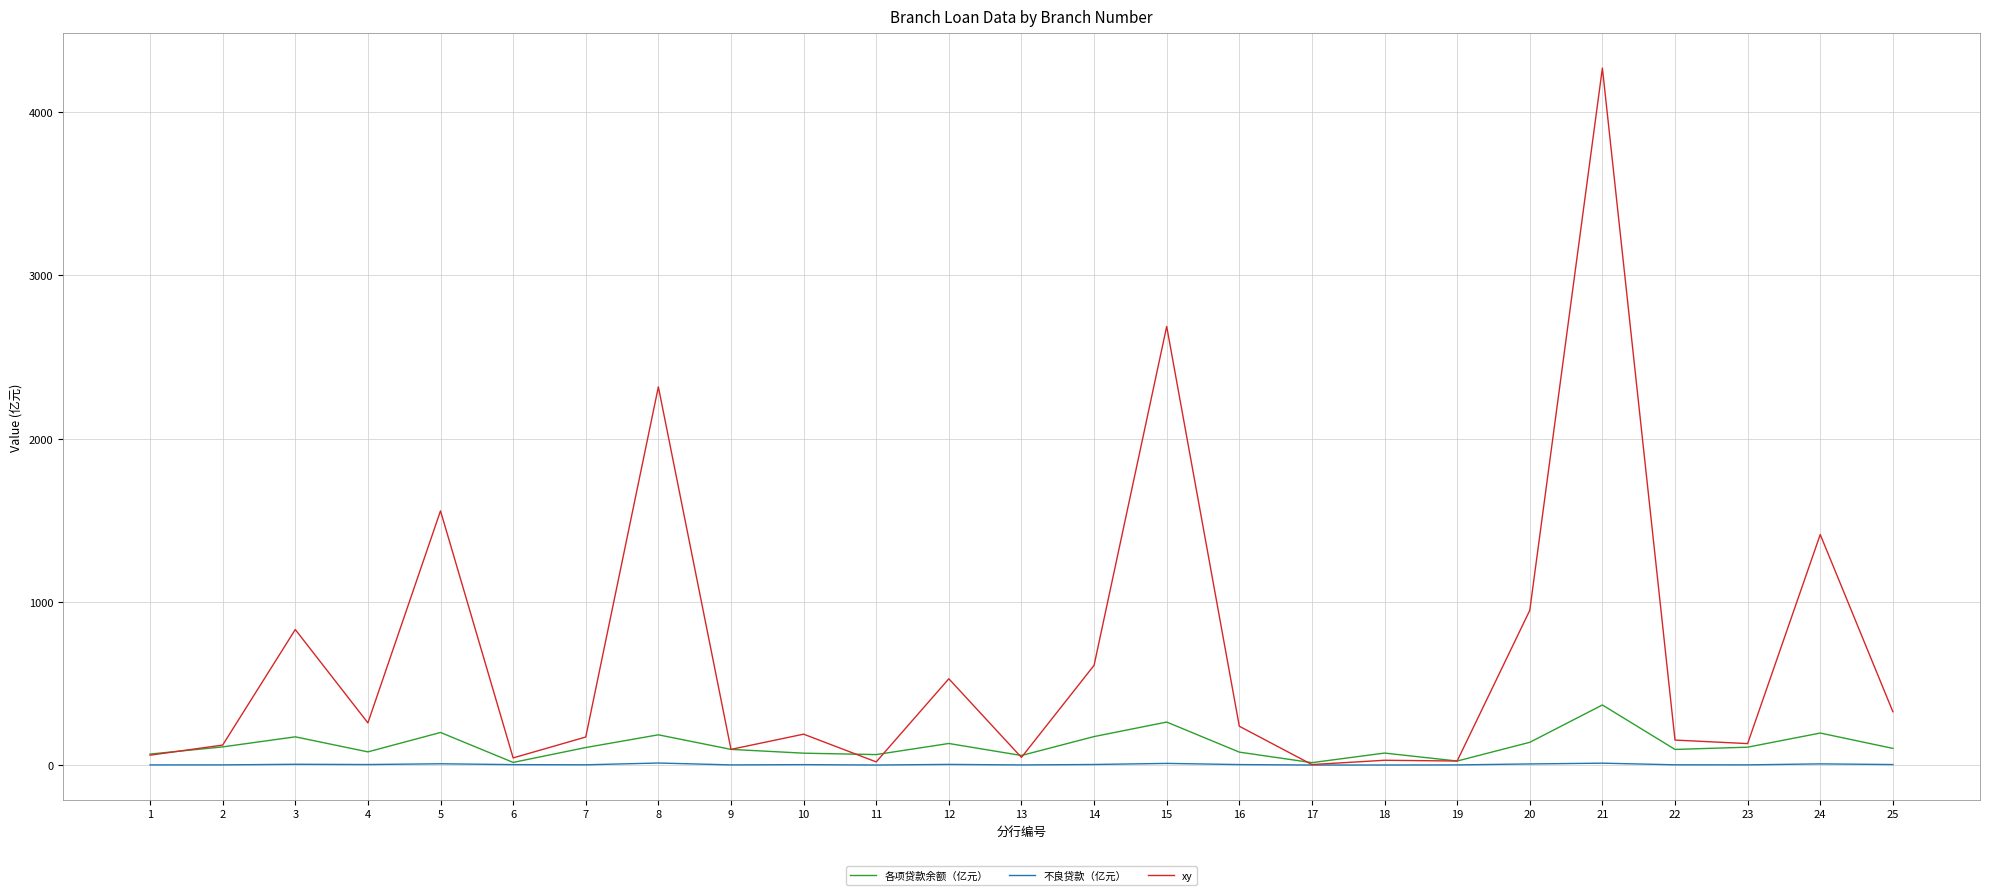

At which category is the sum across all series the highest?

21